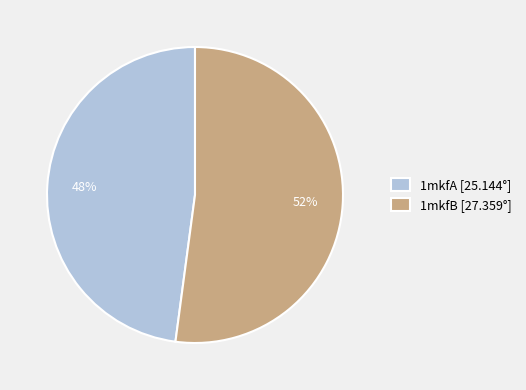

Is 1mkfA the majority of the pie?

No